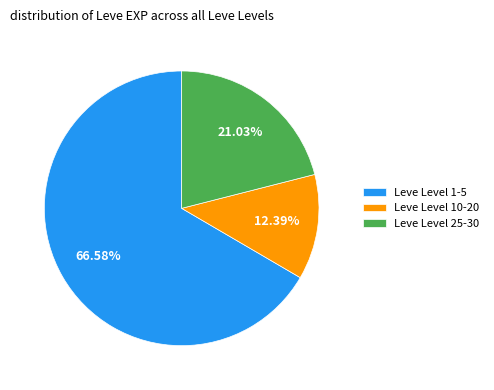

Which category has the smallest portion of the pie?

Leve Level 10-20